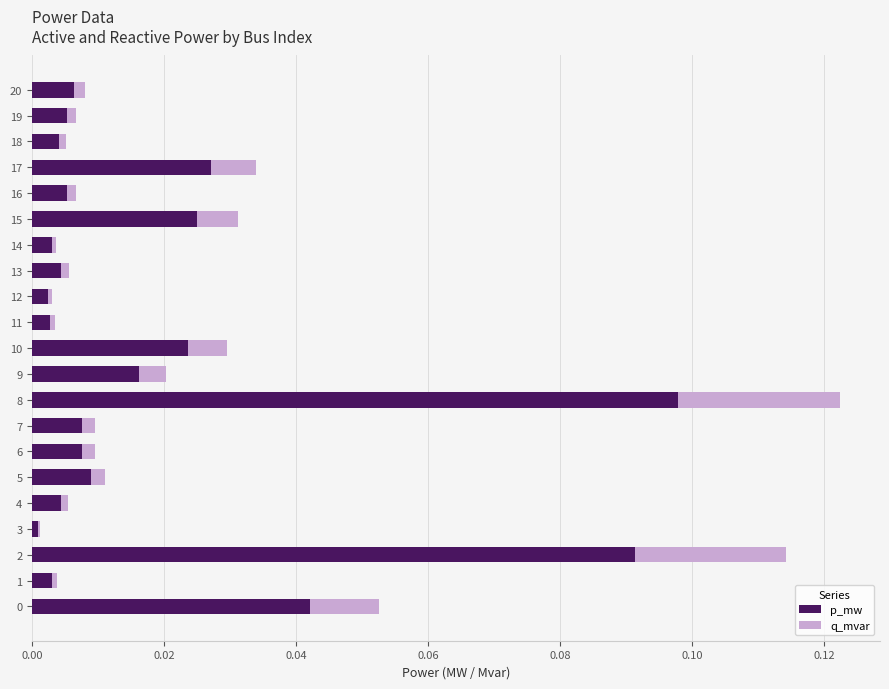

Which category has the highest value in the p_mw series?

8